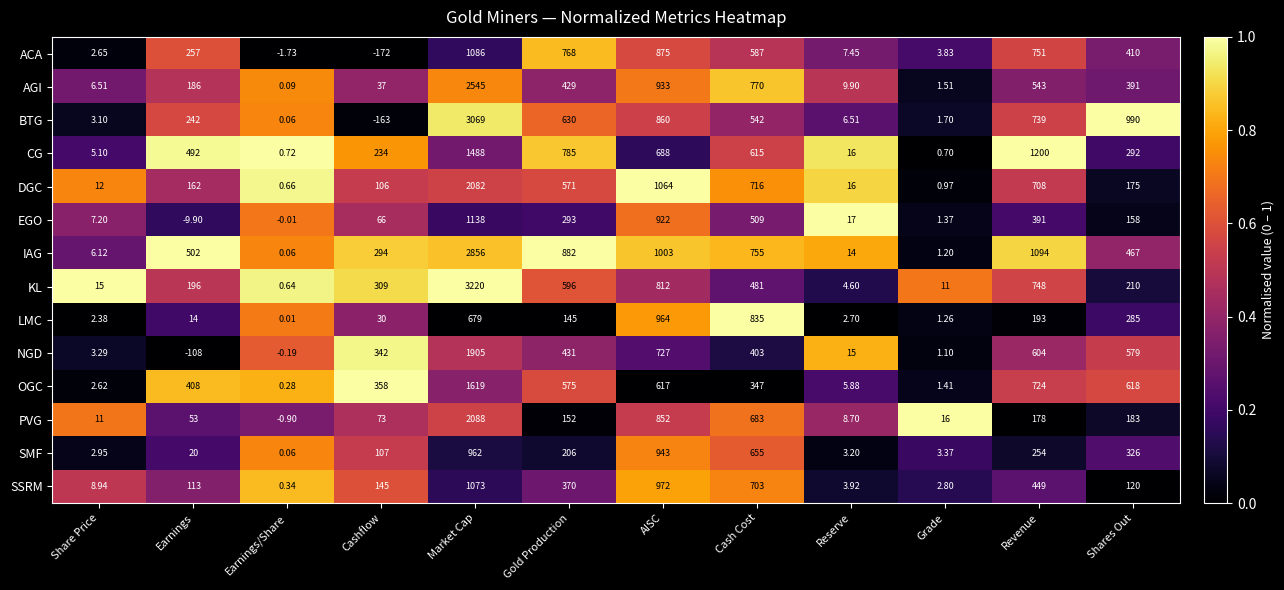

At which label is NGD closest to 898?

AISC